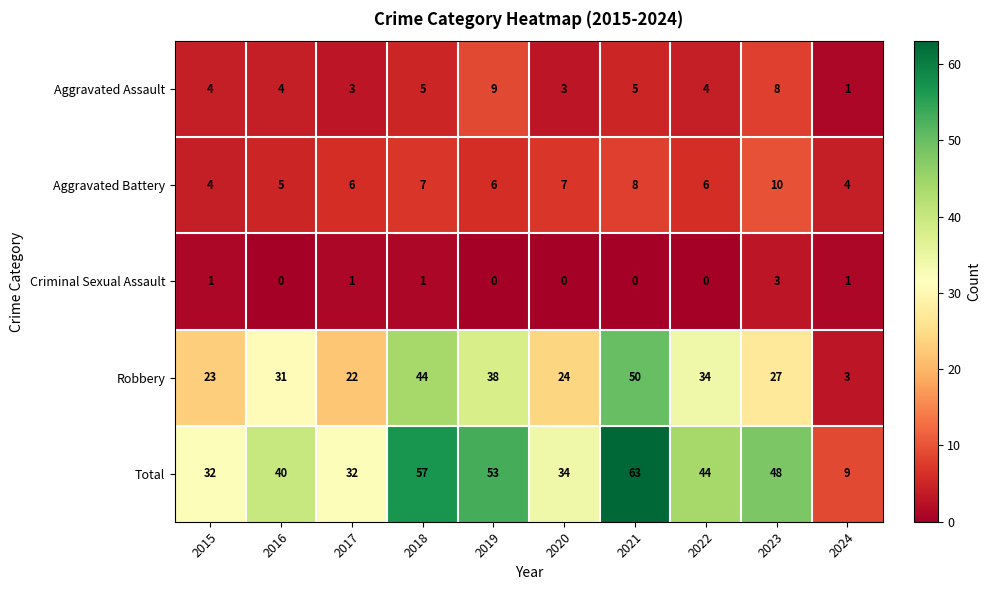

What is the sum of all Robbery values?

296